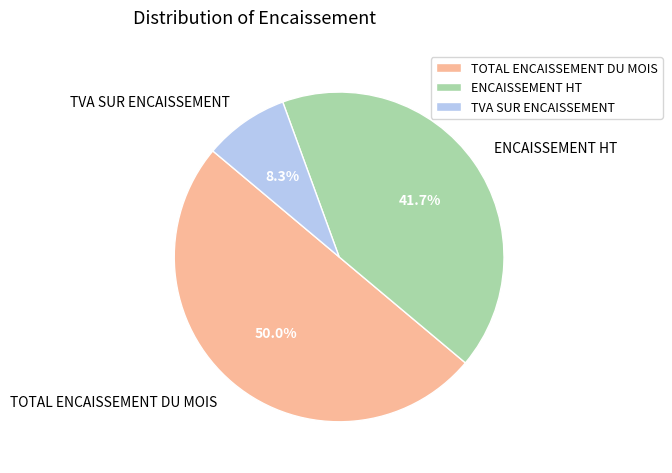

What is the ratio of the value at TOTAL ENCAISSEMENT DU MOIS to the value at TVA SUR ENCAISSEMENT?

6.0